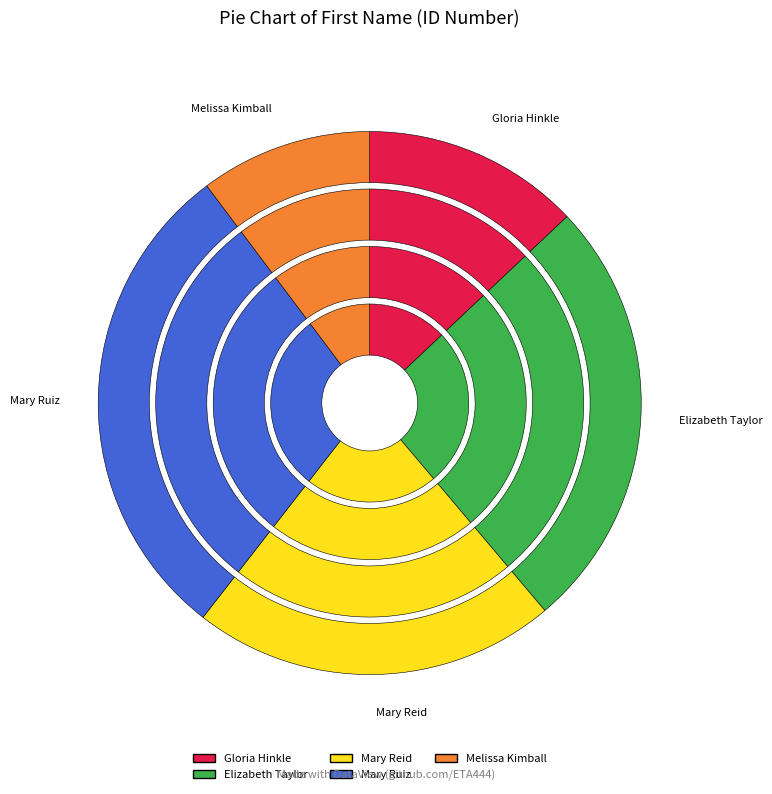

Do Gloria Hinkle and Melissa Kimball together represent more than half of the pie?

No